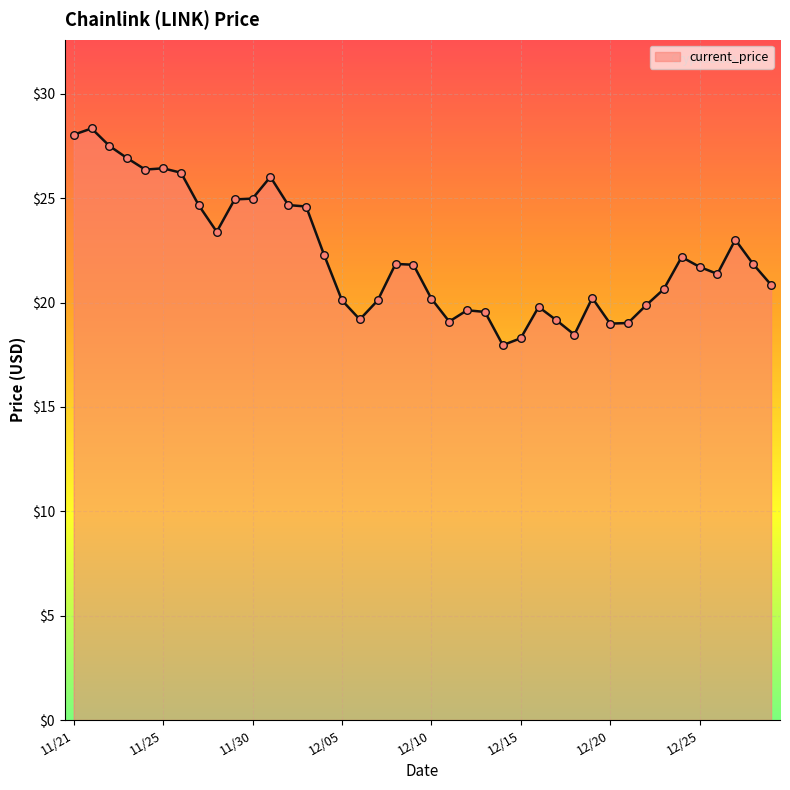

What is the difference between the maximum and minimum values?

10.4